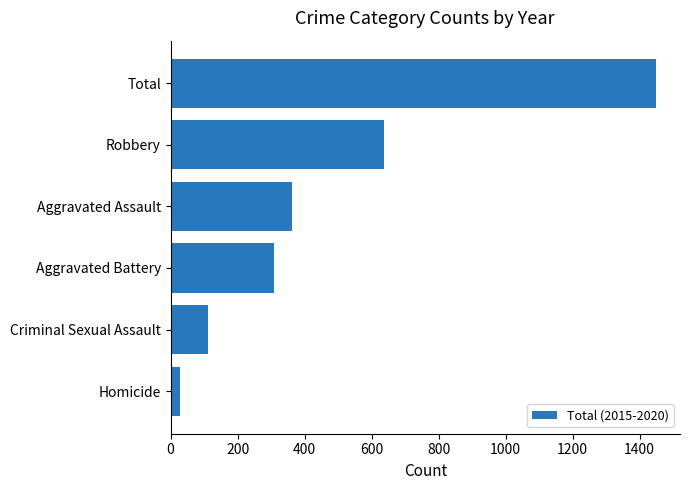

What is the average value?

483